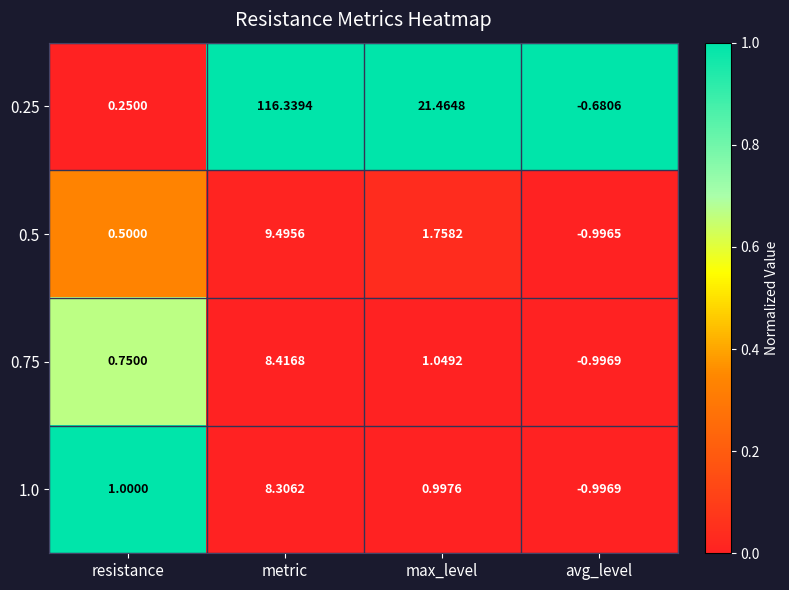

At which label does 0.5 reach its minimum?

avg_level